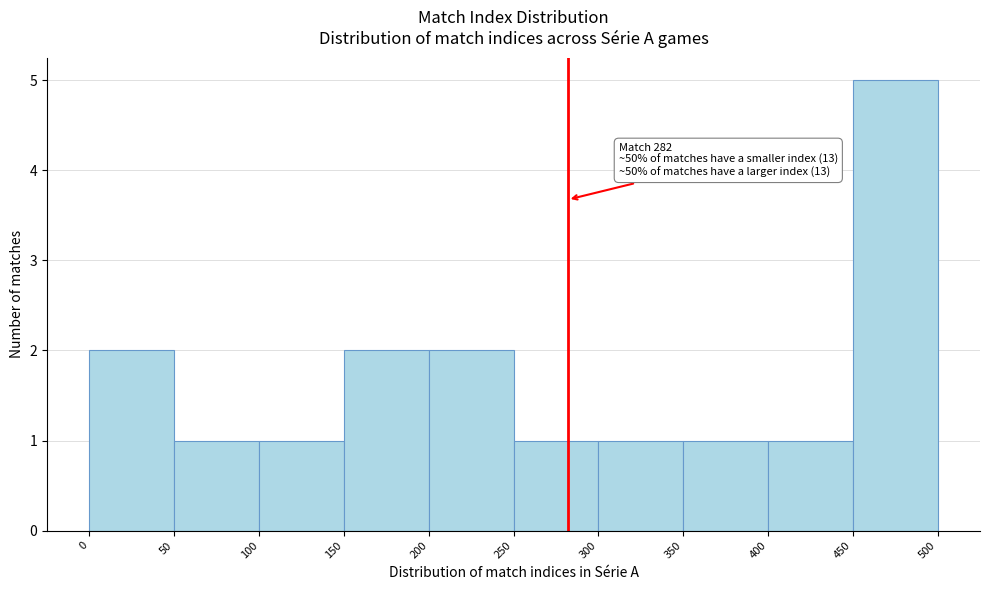

Over which range of the x-axis is the bar tallest?

450 to 500